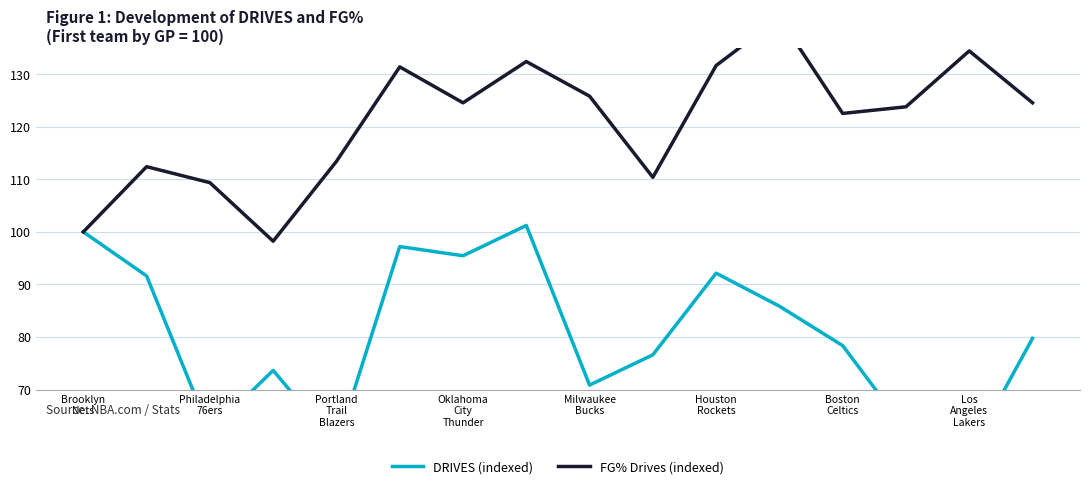

Between Houston
Rockets and 8, which series saw the biggest shift?

DRIVES (indexed)